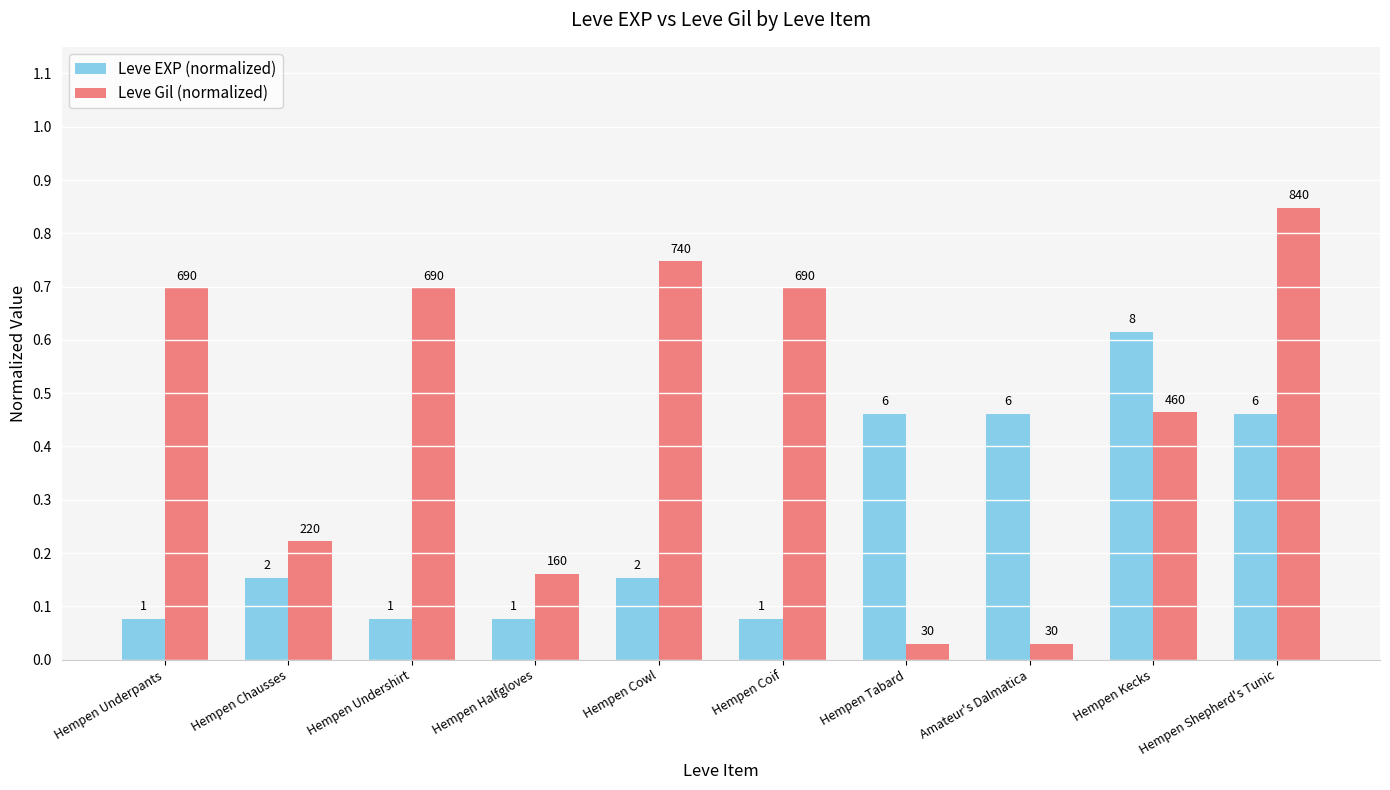

Between Hempen Shepherd's Tunic and Hempen Cowl, which is larger?

Hempen Shepherd's Tunic